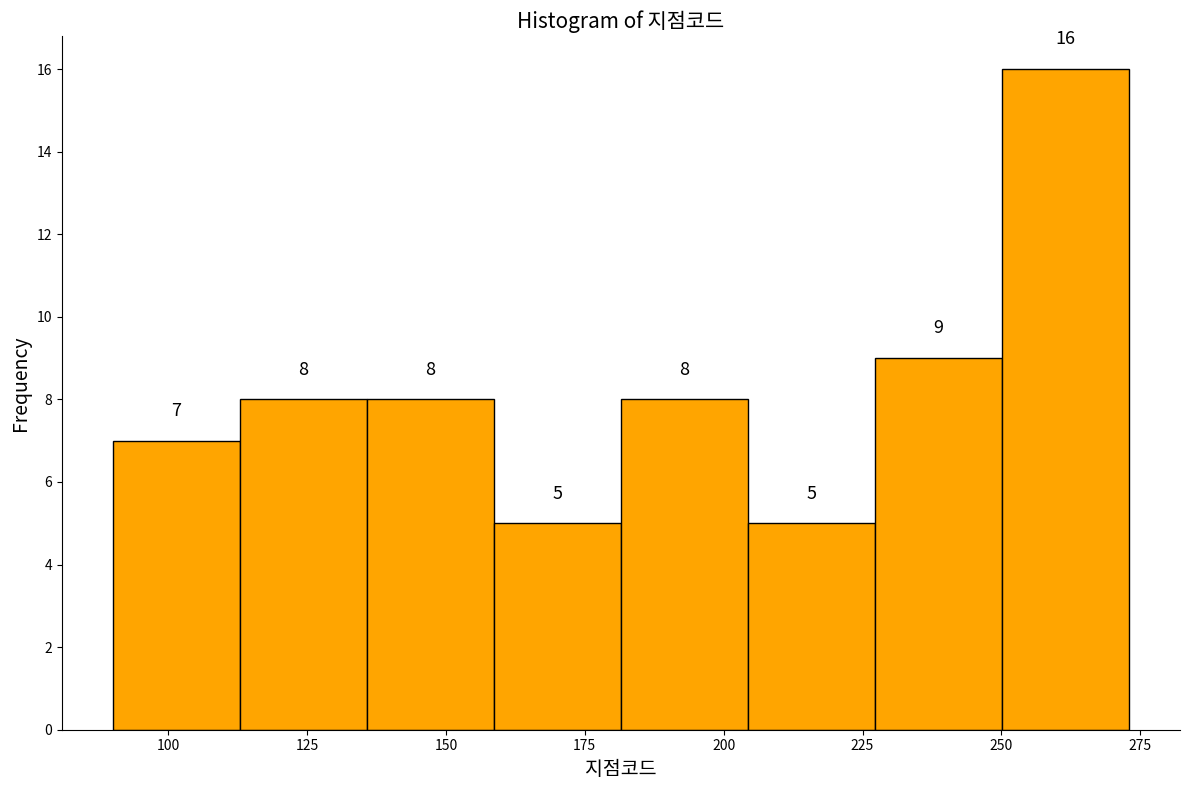

Reading left to right, list every bar in this chart as the range it spans on the x-axis followed by its height. The bar edges are not printed on the chart, so give them approximately, as read against the axis.

90 to 115: 7
115 to 135: 8
135 to 160: 8
160 to 180: 5
180 to 205: 8
205 to 225: 5
225 to 250: 9
250 to 275: 16